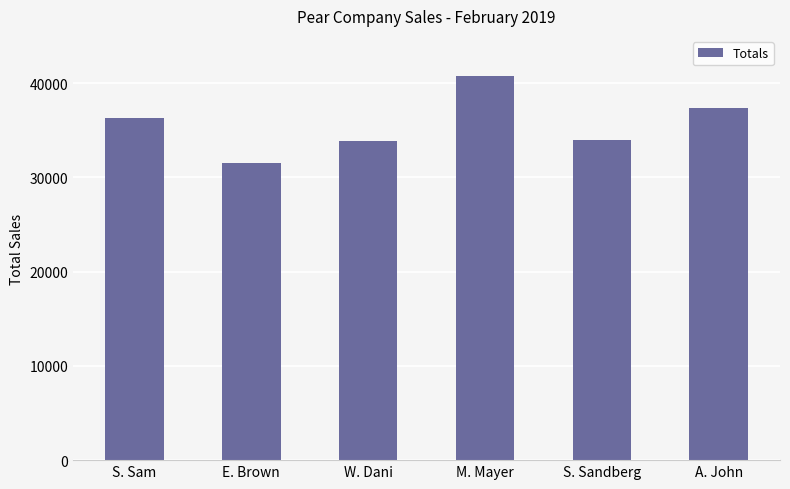

Is it true that the value at S. Sam is 36245?

True